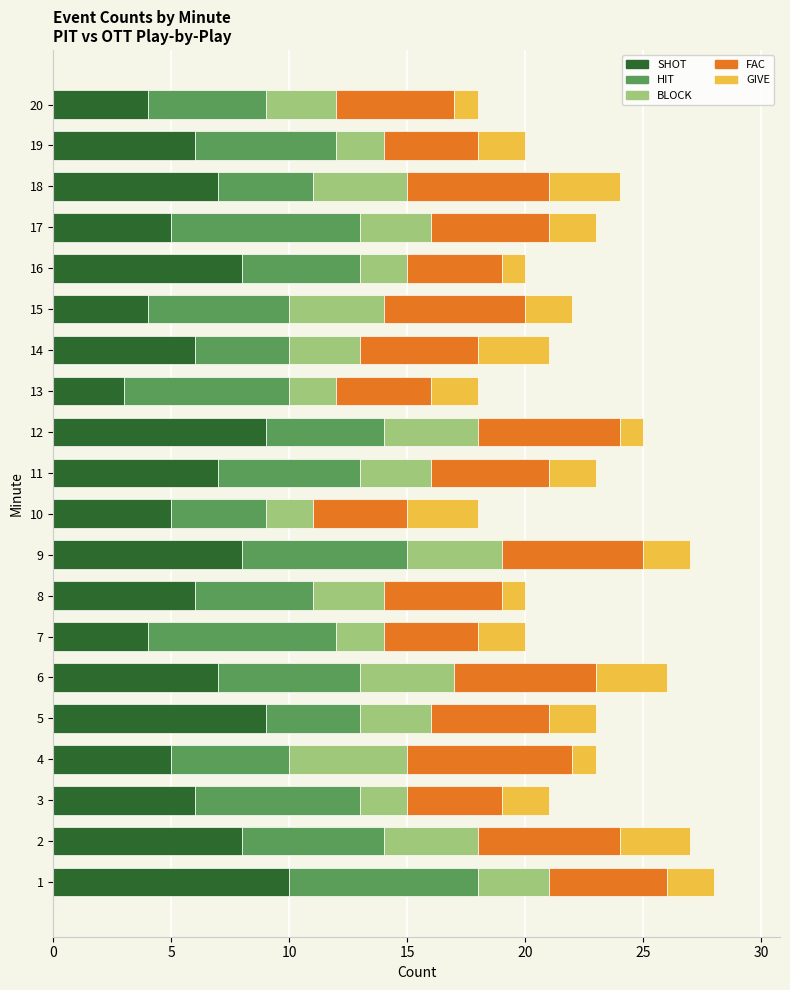

Count the GIVE values in the range 2 to 3.

15